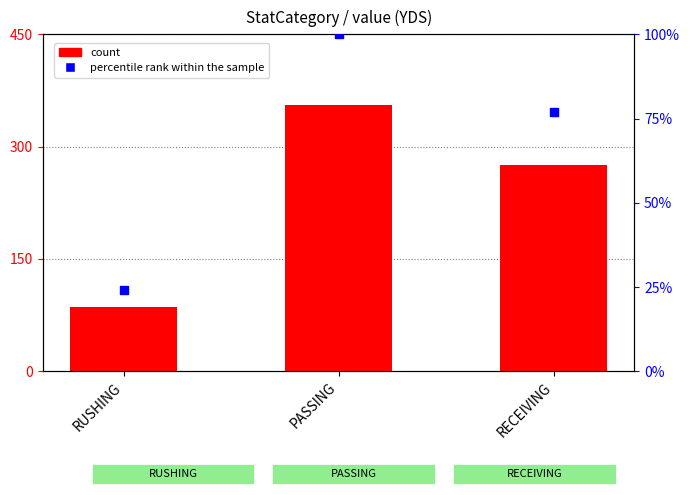

Which series has the largest total across all categories?

count